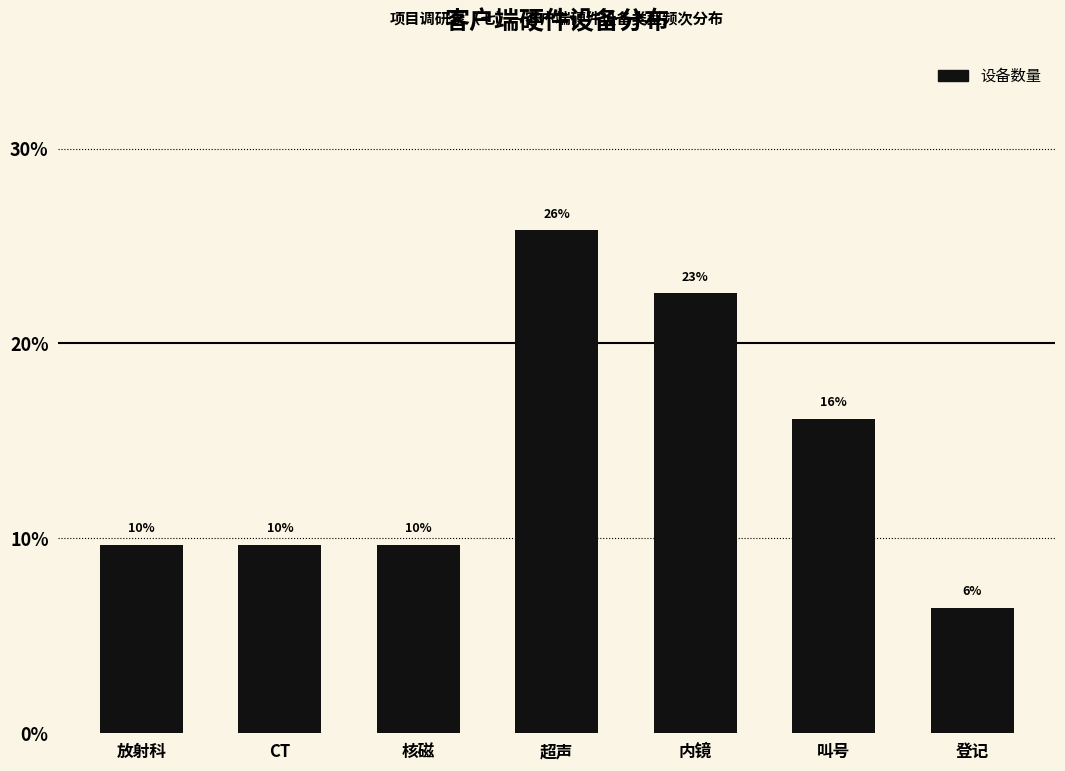

How many bars are there in total?

7